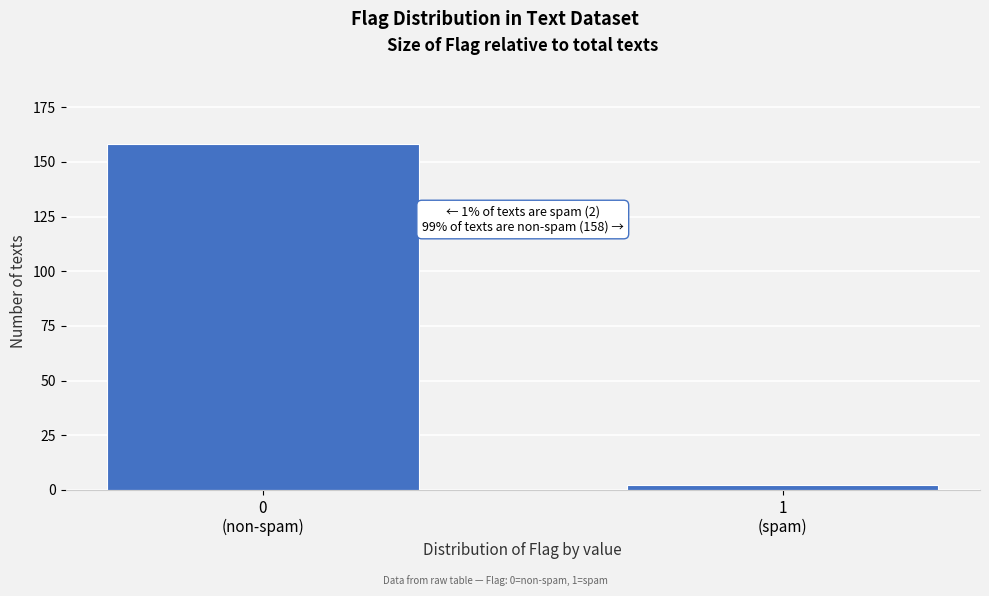

Reading left to right, list all the values displayed in this chart.

158	2